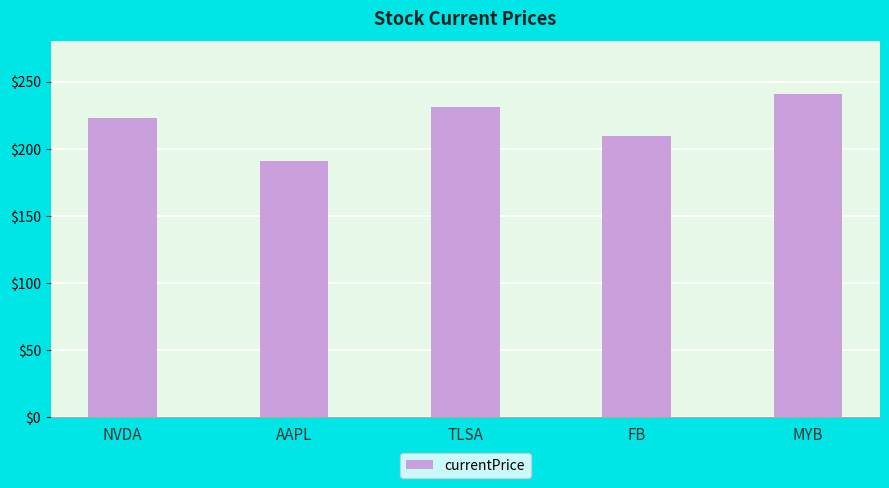

Reading left to right, transcribe all the data shown in this chart.

NVDA=222.8	AAPL=190.6	TLSA=230.7	FB=209.6	MYB=240.7